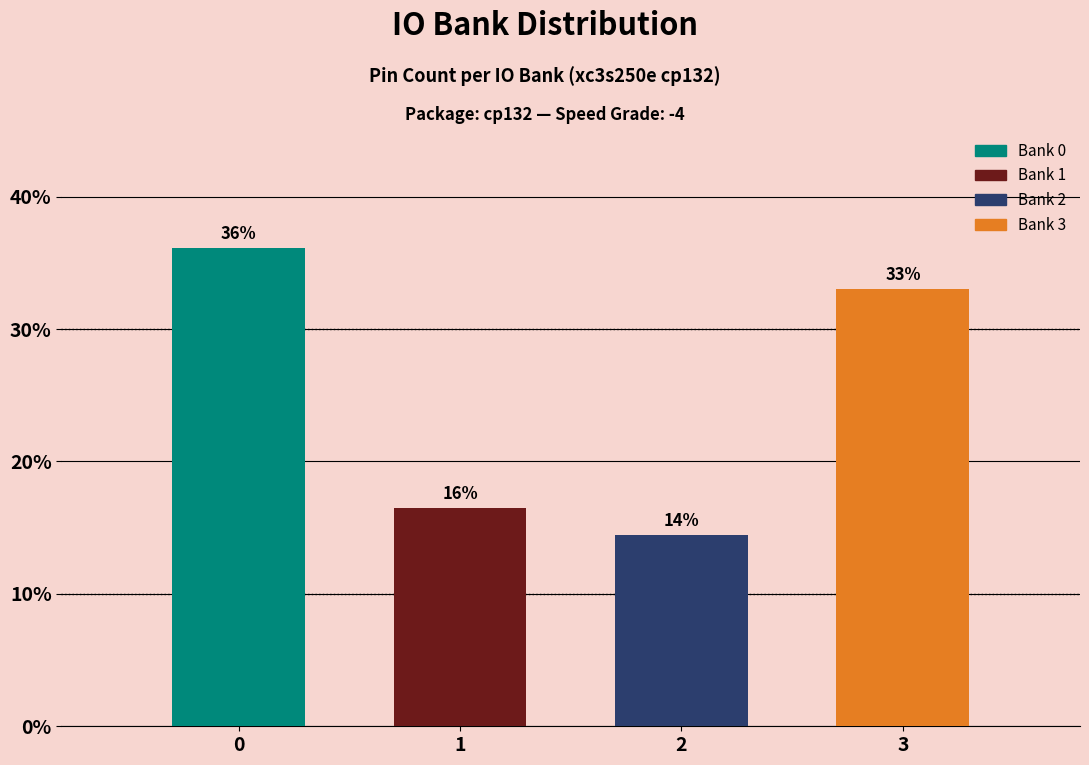

What is the minimum value shown in the chart?

14.4